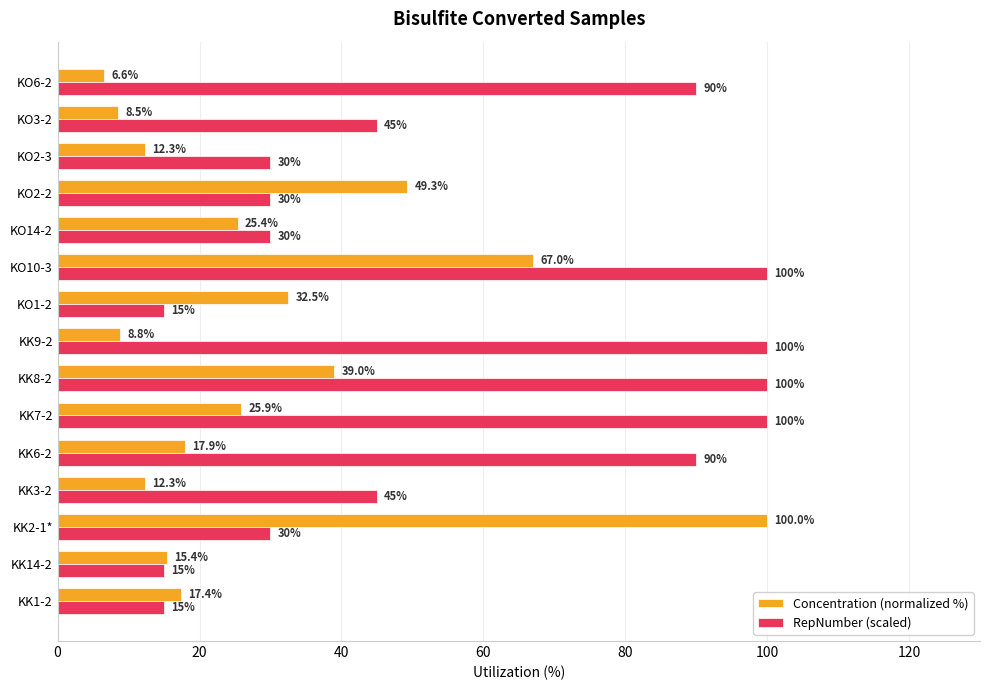

What is the sum of all Concentration (normalized %) values?

438.3